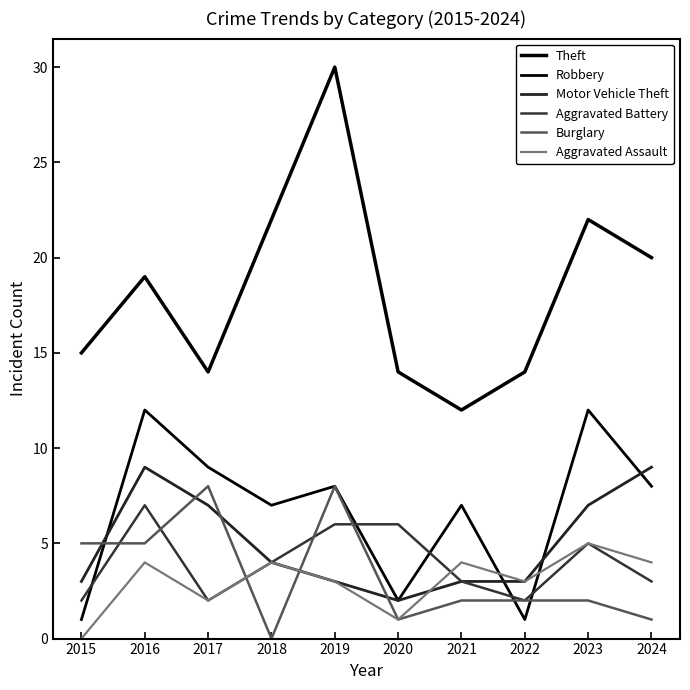

What is the total value across all series at 2022?

25